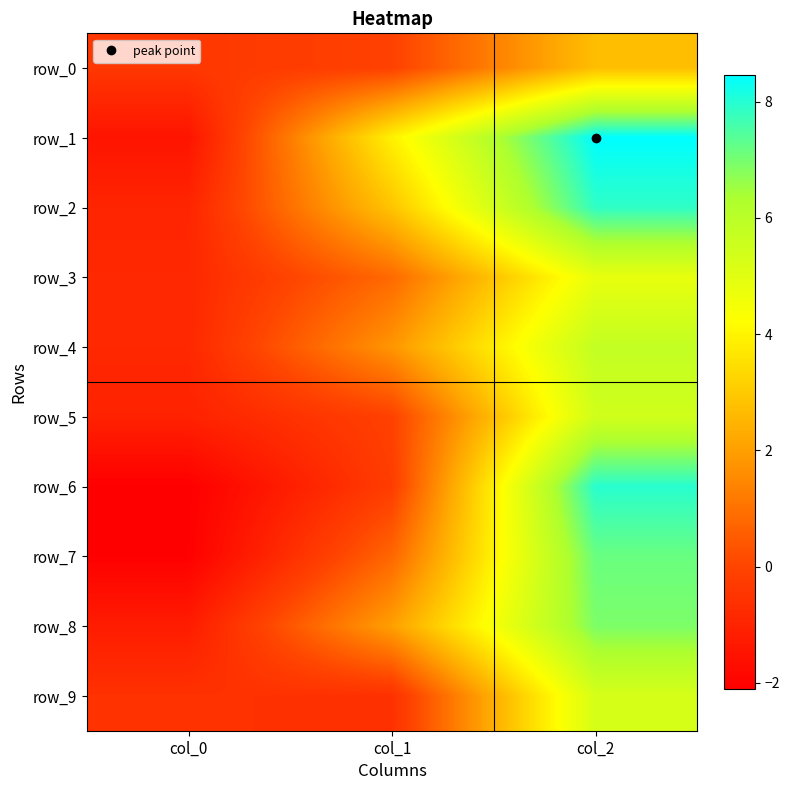

Which series has the largest total across all categories?

row_1